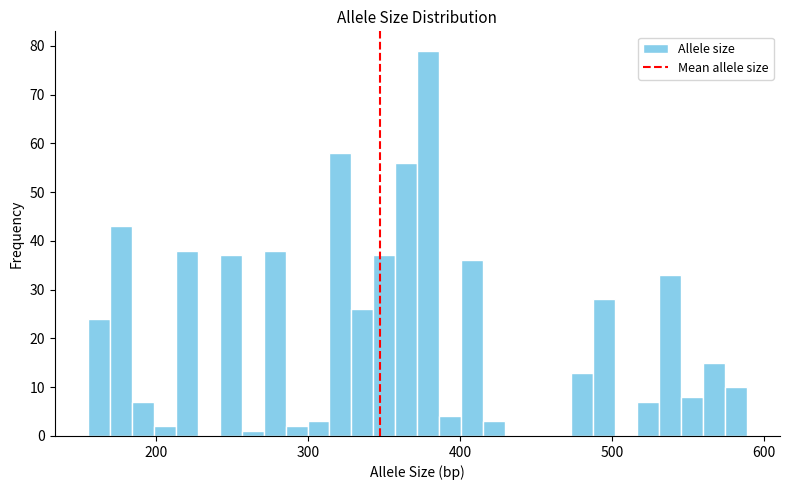

Read against the x-axis, roughly where is the centre of the tallest bar?

380